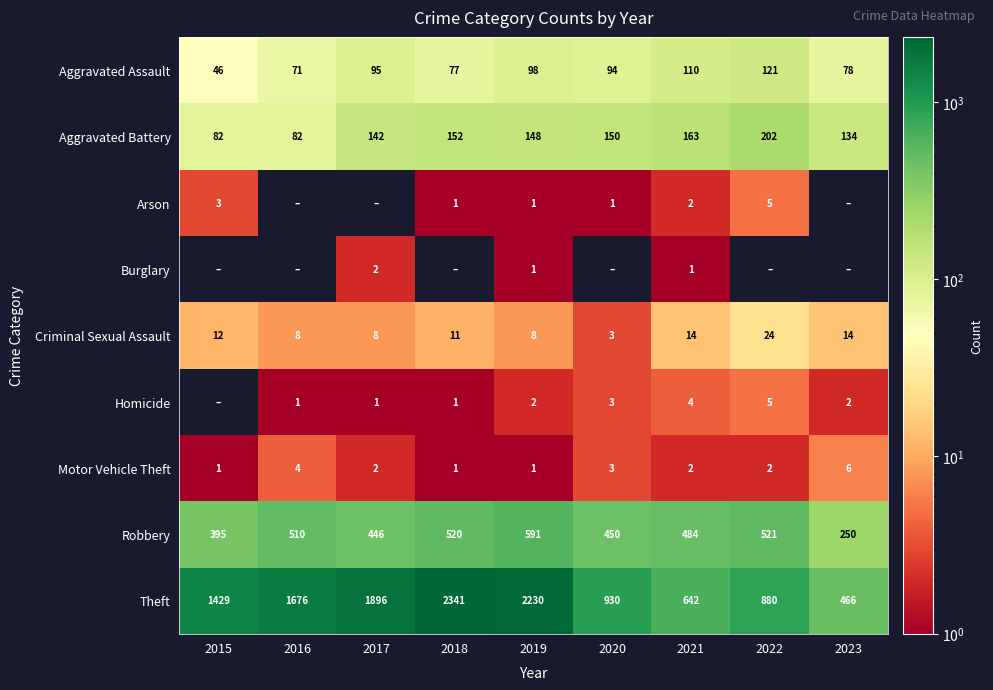

True or false: Burglary has a value of 1 at 2019.

True